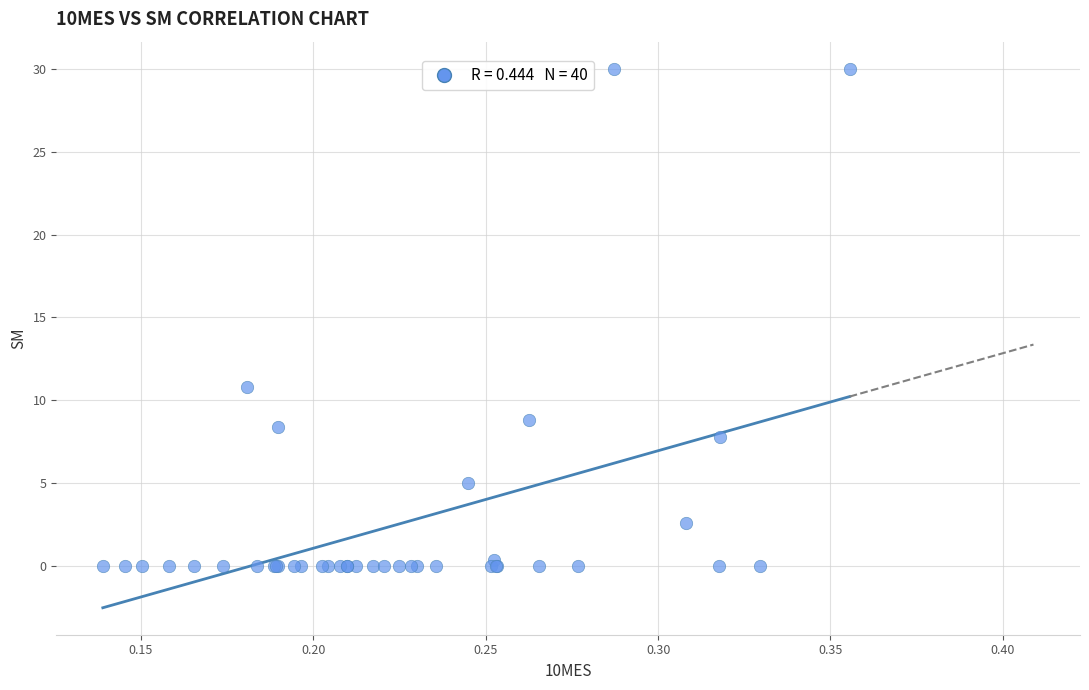

What Y value in the scatter plot is closest to 15?

10.8